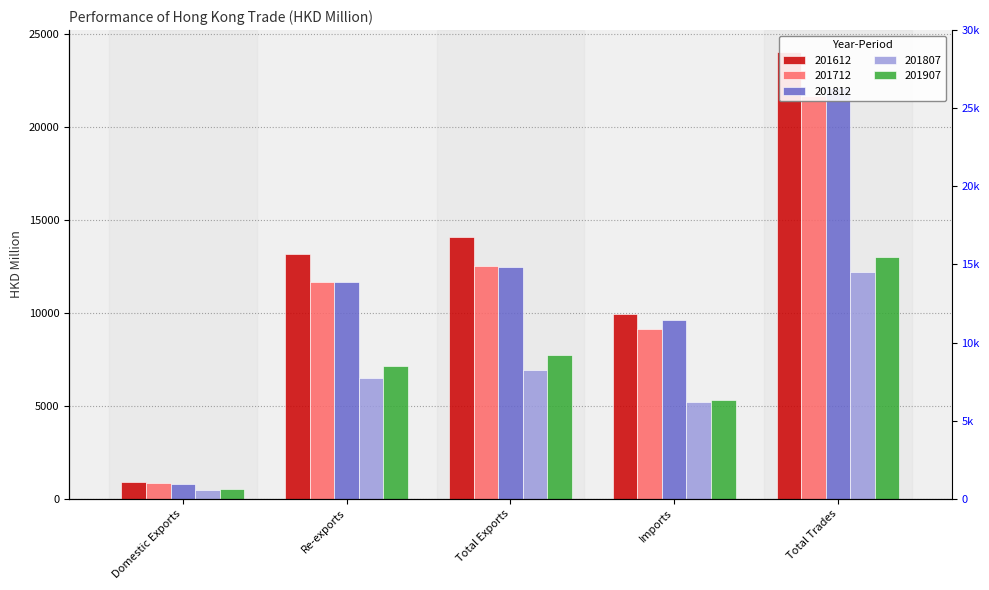

The 201712 series shows 19986.8 at Re-exports. True or false?

False